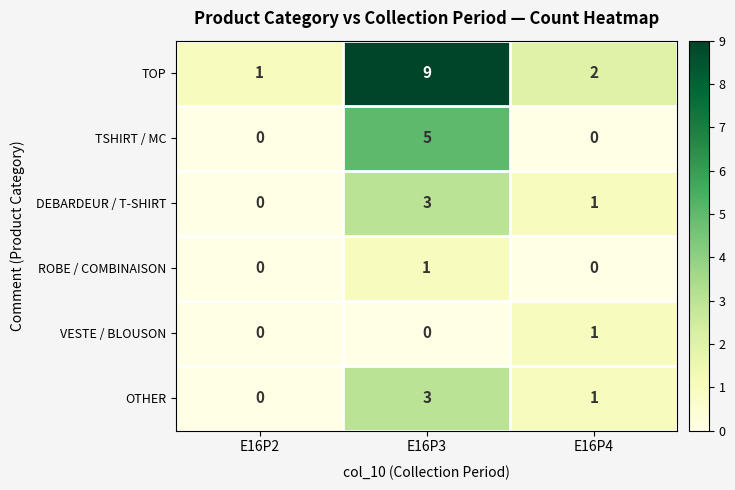

What is the difference between the maximum and minimum values in the DEBARDEUR / T-SHIRT series?

3